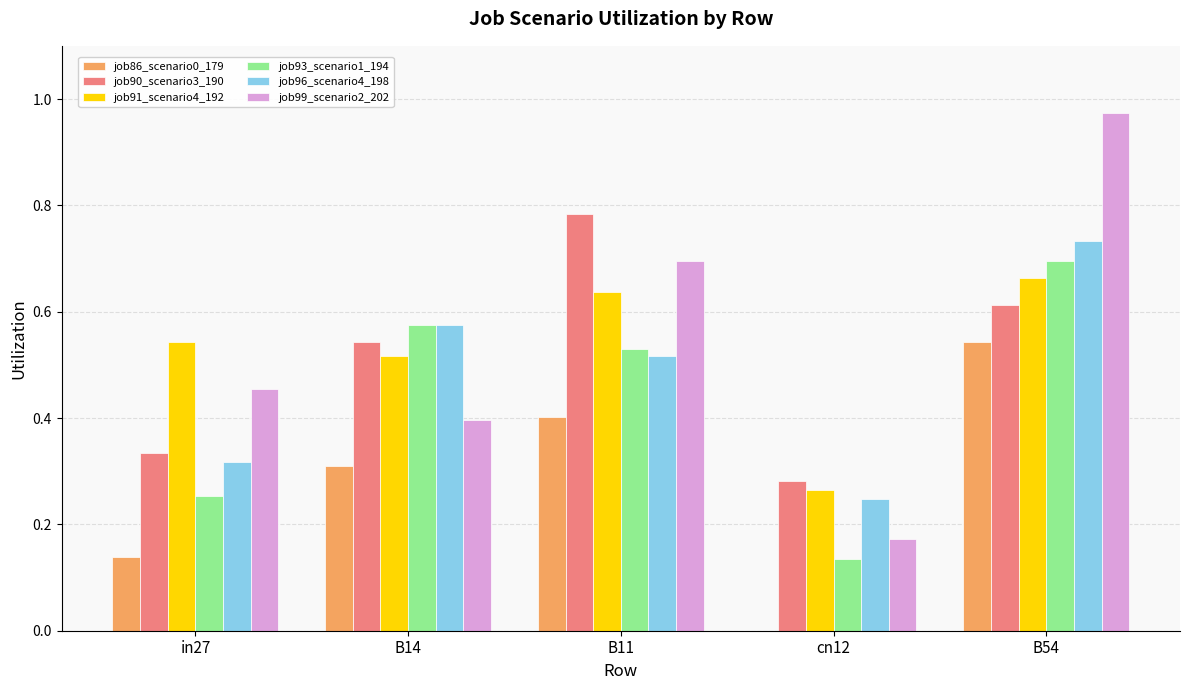

At which category is the sum across all series the highest?

B54